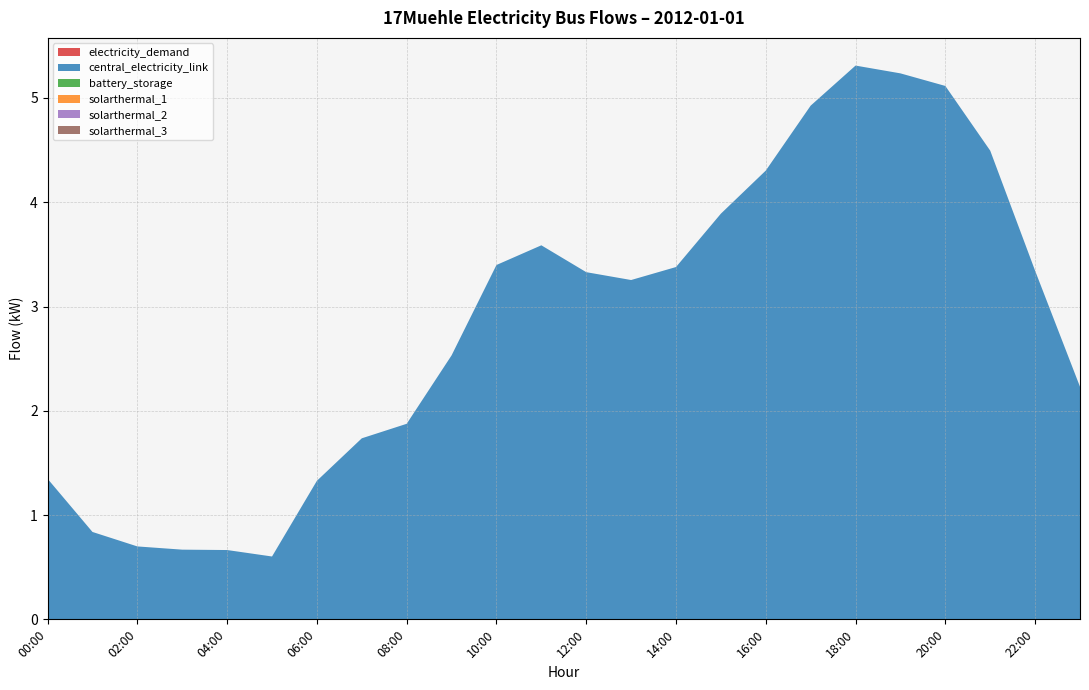

Reading left to right, what are all the values shown in this chart?

electricity_demand: 0.0	0.0	0.0	0.0	0.0	0.0	0.0	0.0	0.0	0.0	0.0	0.0	0.0	0.0	0.0	0.0	0.0	0.0	0.0	0.0	0.0	0.0	0.0	0.0
central_electricity_link: 1.3	0.8	0.7	0.7	0.7	0.6	1.3	1.7	1.9	2.5	3.4	3.6	3.3	3.3	3.4	3.9	4.3	4.9	5.3	5.2	5.1	4.5	3.3	2.2
battery_storage: 0.0	0.0	0.0	0.0	0.0	0.0	0.0	0.0	0.0	0.0	0.0	0.0	0.0	0.0	0.0	0.0	0.0	0.0	0.0	0.0	0.0	0.0	0.0	0.0
solarthermal_1: 0.0	0.0	0.0	0.0	0.0	0.0	0.0	0.0	0.0	0.0	0.0	0.0	0.0	0.0	0.0	0.0	0.0	0.0	0.0	0.0	0.0	0.0	0.0	0.0
solarthermal_2: 0.0	0.0	0.0	0.0	0.0	0.0	0.0	0.0	0.0	0.0	0.0	0.0	0.0	0.0	0.0	0.0	0.0	0.0	0.0	0.0	0.0	0.0	0.0	0.0
solarthermal_3: 0.0	0.0	0.0	0.0	0.0	0.0	0.0	0.0	0.0	0.0	0.0	0.0	0.0	0.0	0.0	0.0	0.0	0.0	0.0	0.0	0.0	0.0	0.0	0.0